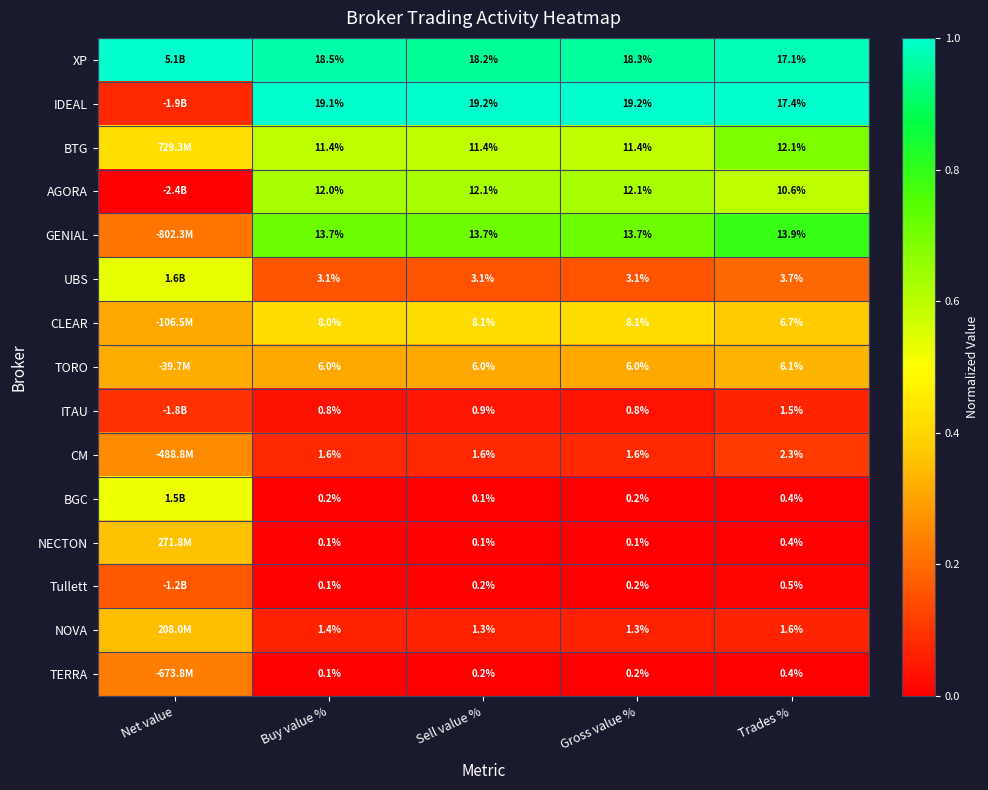

Between Sell value % and Trades %, which series saw the biggest shift?

IDEAL